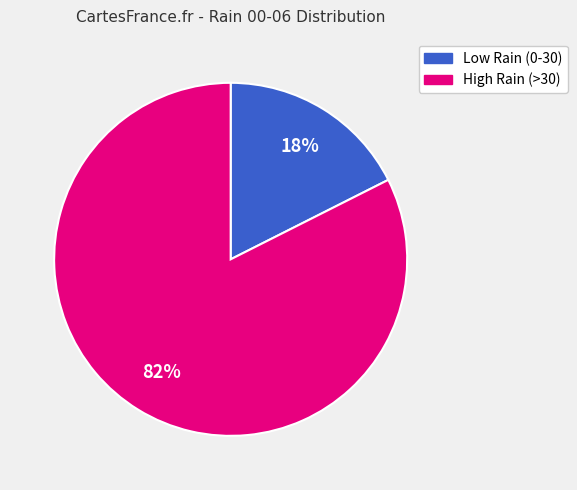

To the nearest percent, what is the average slice percentage?

50%